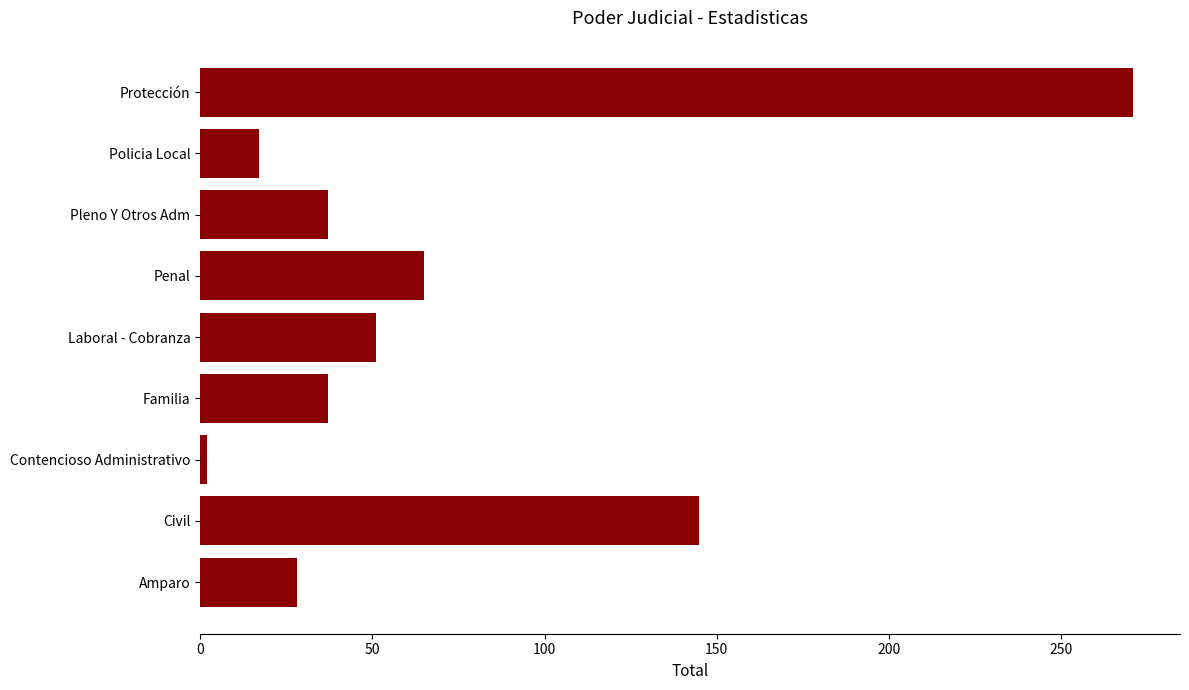

What is the sum of the values at Penal and Policia Local?

82